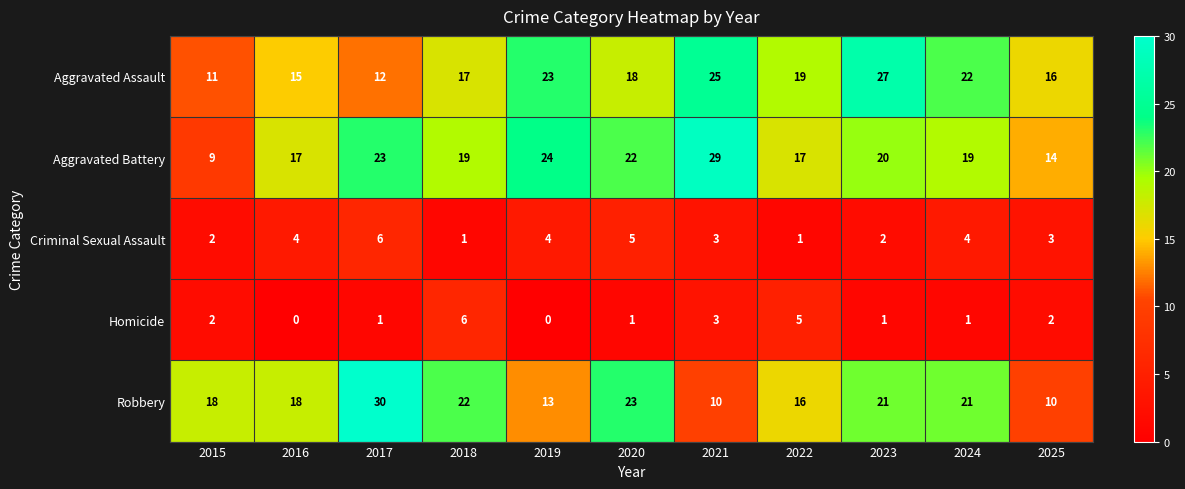

Rank the series at 2019 from lowest to highest value.

Homicide, Criminal Sexual Assault, Robbery, Aggravated Assault, Aggravated Battery